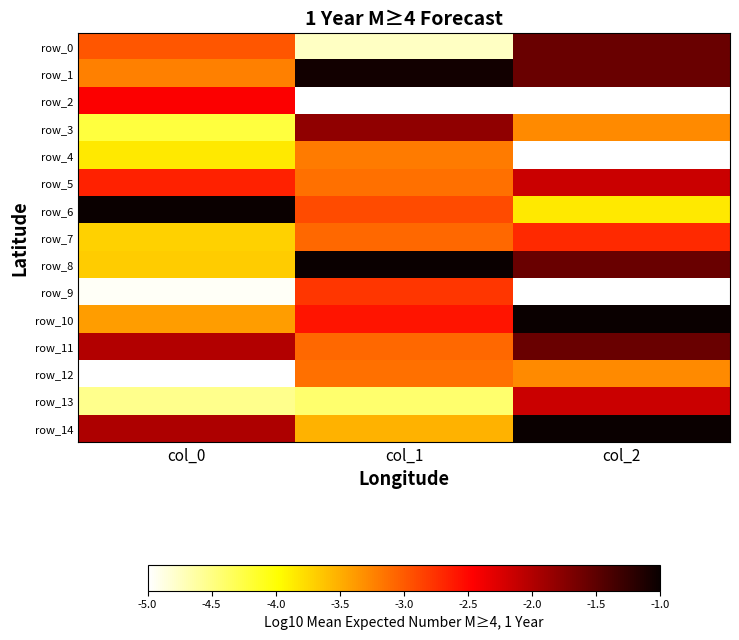

Which label corresponds to the largest value in the chart?

col_1